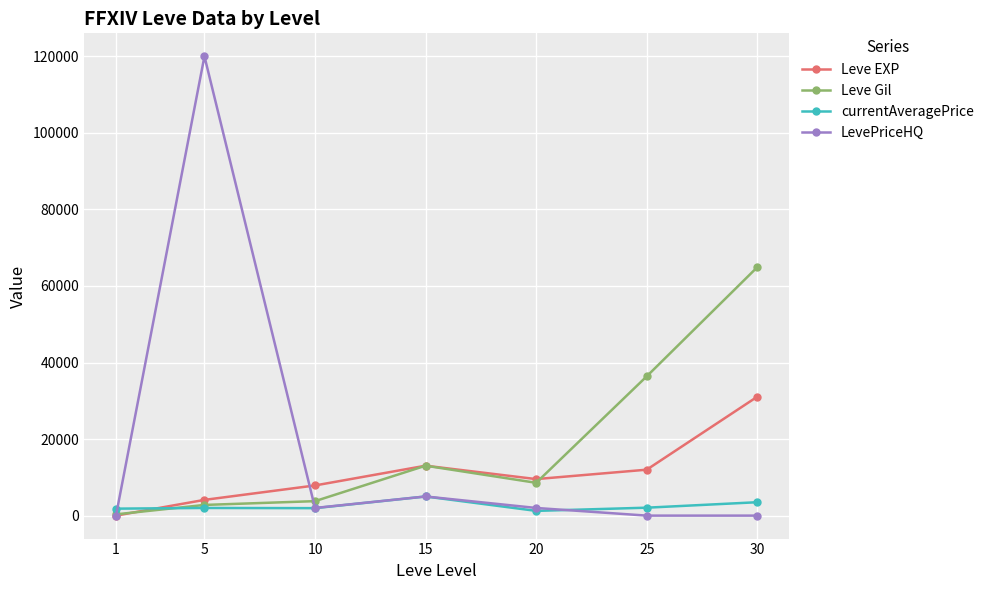

What is the total value across all series at 15?

36080.0